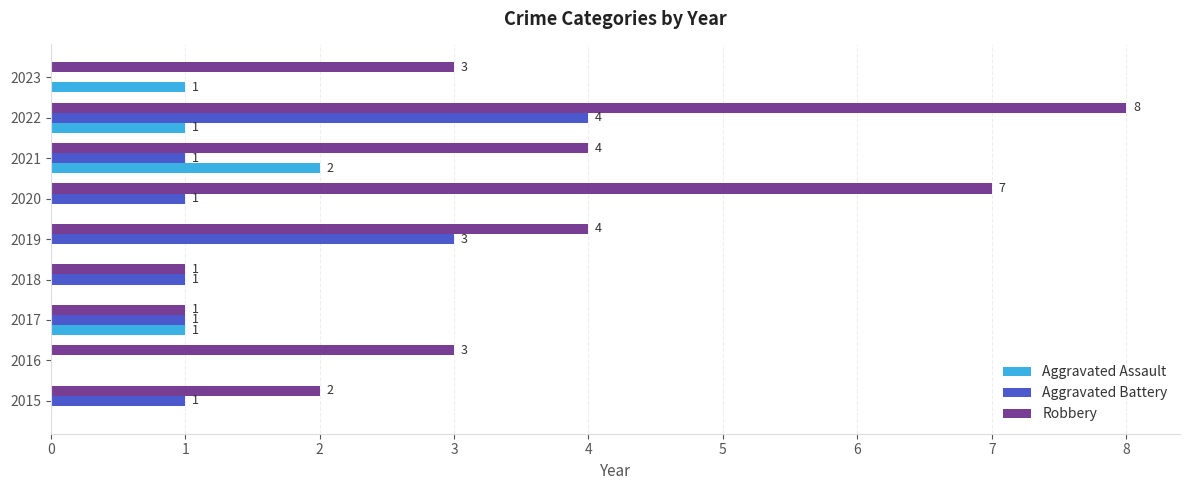

What is the maximum value for Robbery?

8